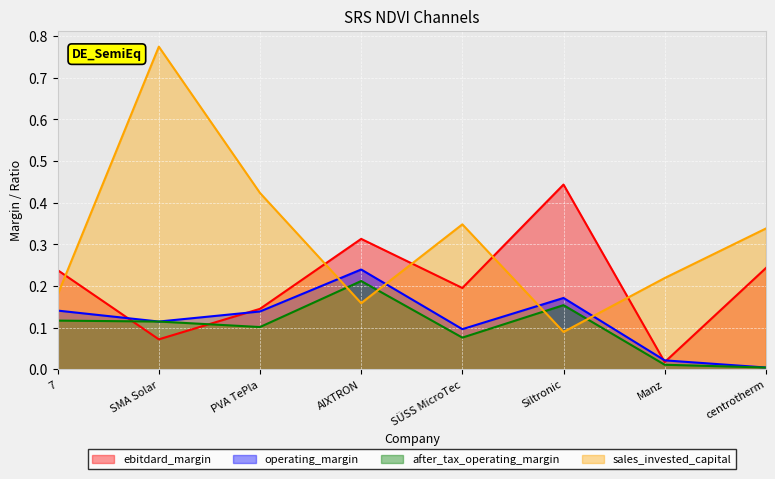

What is the spread (max minus min) of values at centrotherm?

0.3